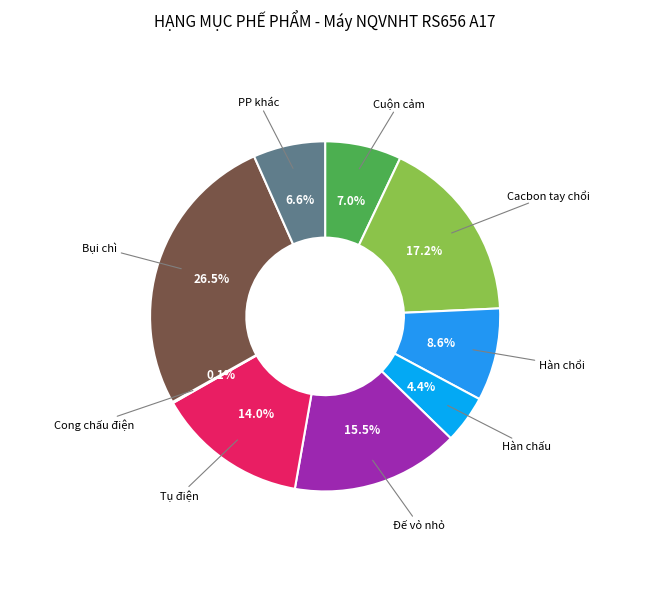

Rank the categories by value from lowest to highest.

Cong chấu điện, Hàn chấu, PP khác, Cuộn cảm, Hàn chổi, Tụ điện, Đế vỏ nhỏ, Cacbon tay chổi, Bụi chì